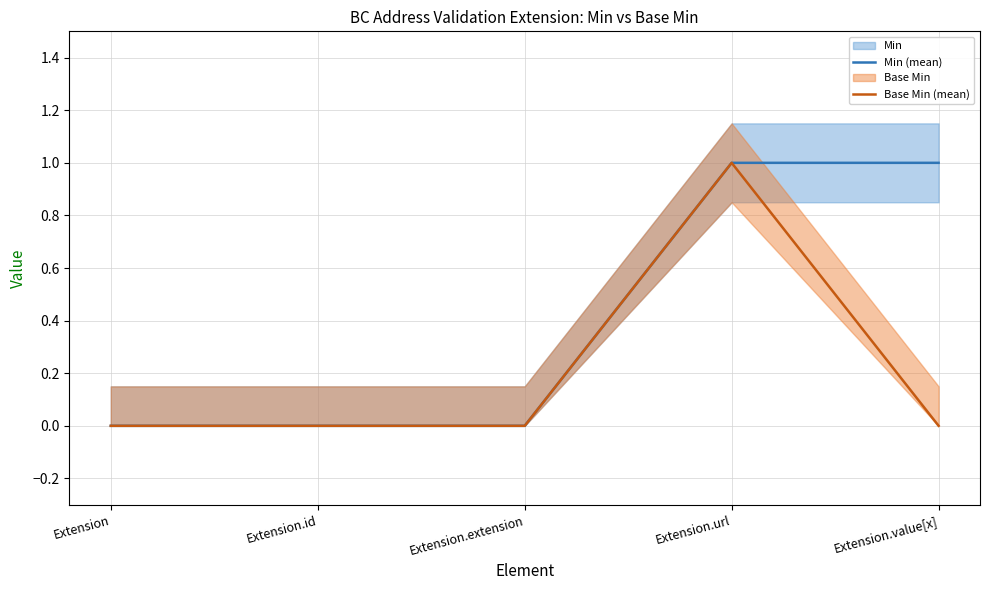

At which label does Base Min (mean) reach its peak?

Extension.url